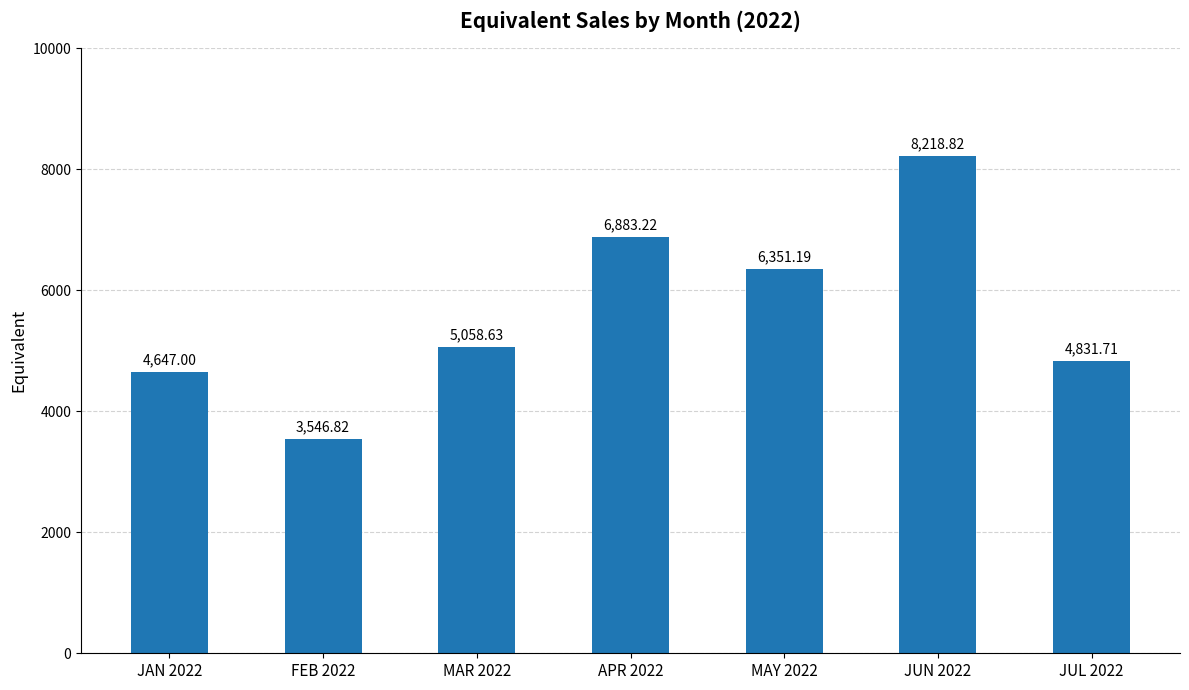

What is the greatest value displayed?

8218.8